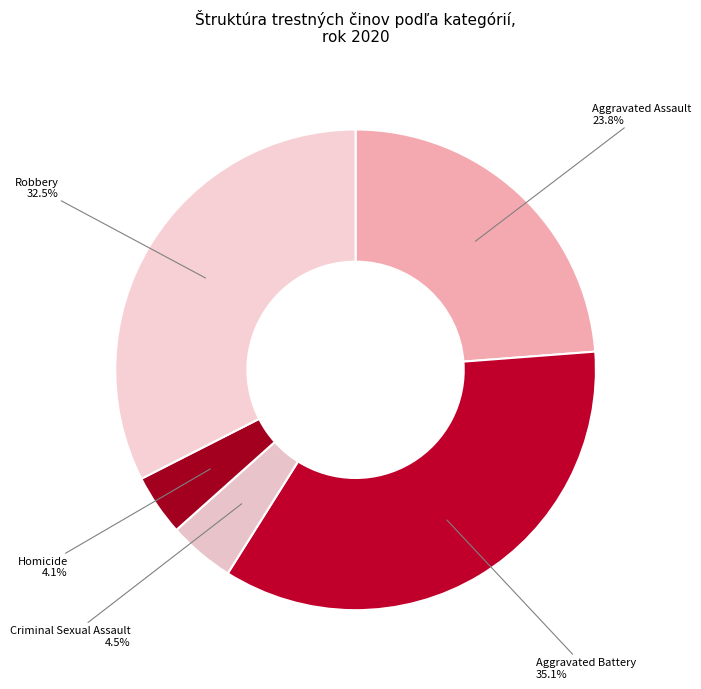

Count the number of slices in the pie.

5